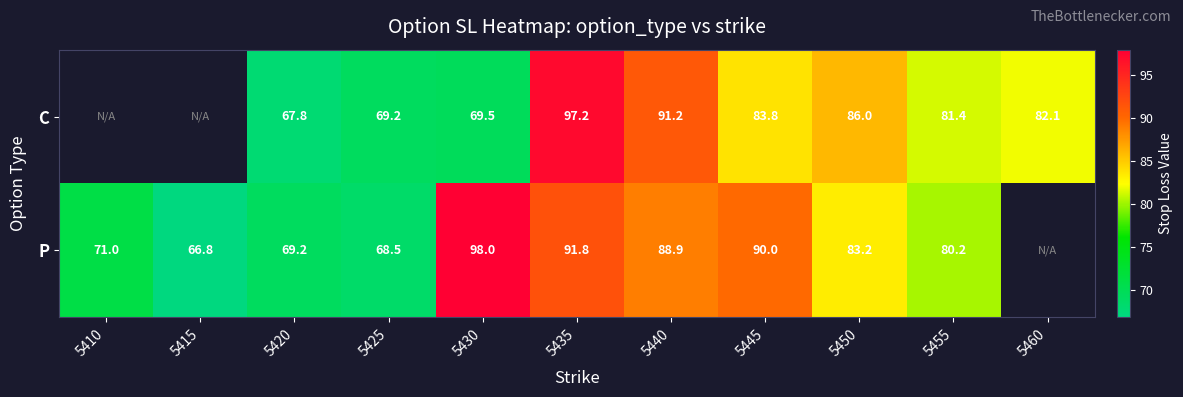

How many categories are shown in the chart?

11